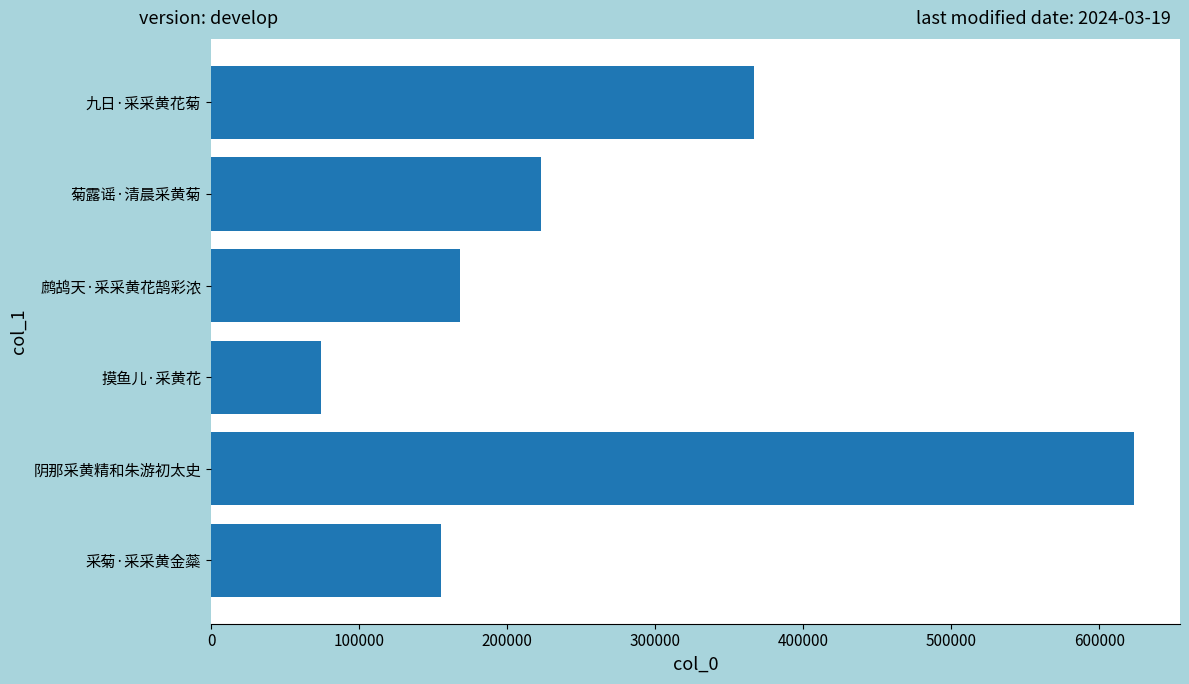

Is it true that the value at 阴那采黄精和朱游初太史 is 623419?

True